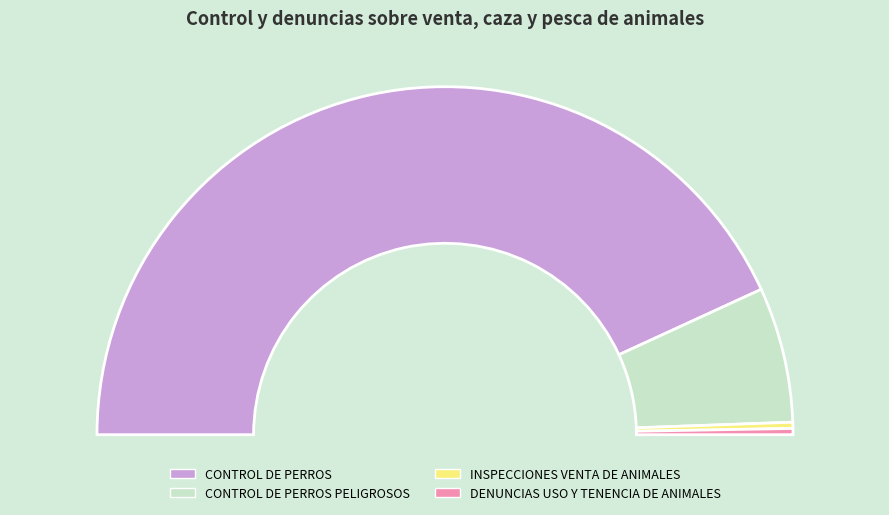

Does any single category account for the majority?

Yes